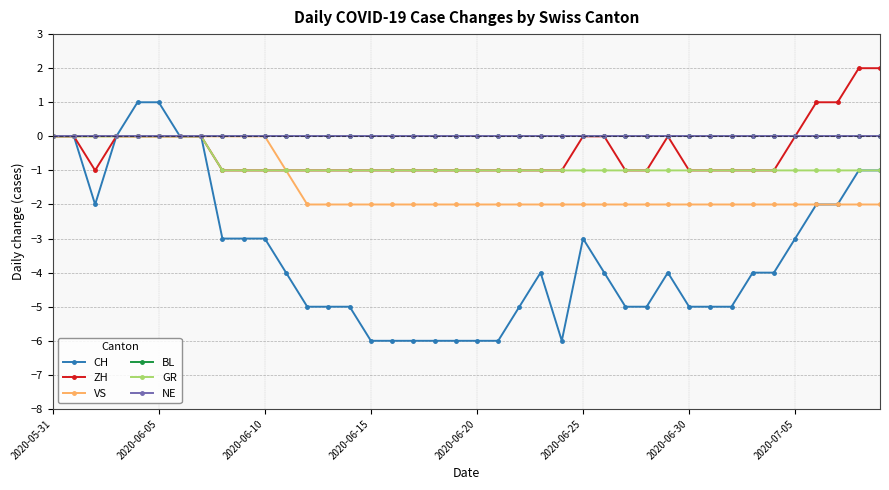

What is the label of the 14th point from the left?

13